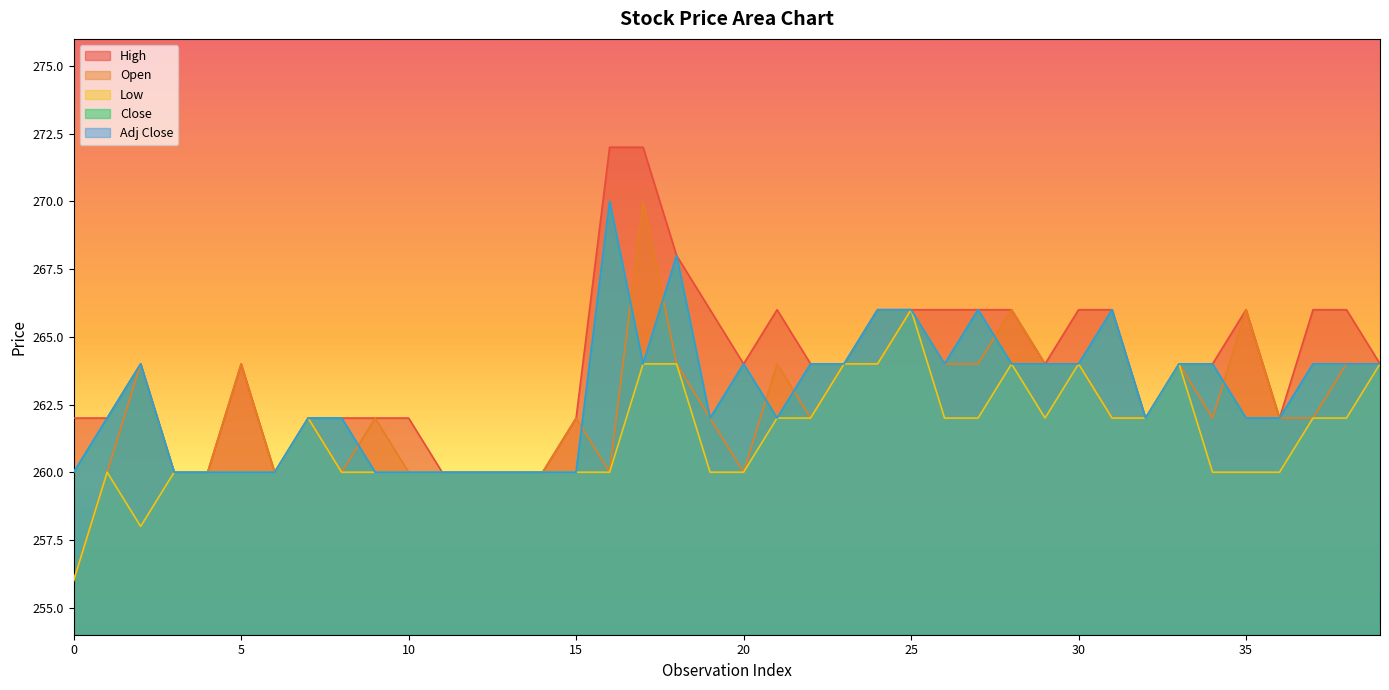

What is the highest value of the Open series?

270